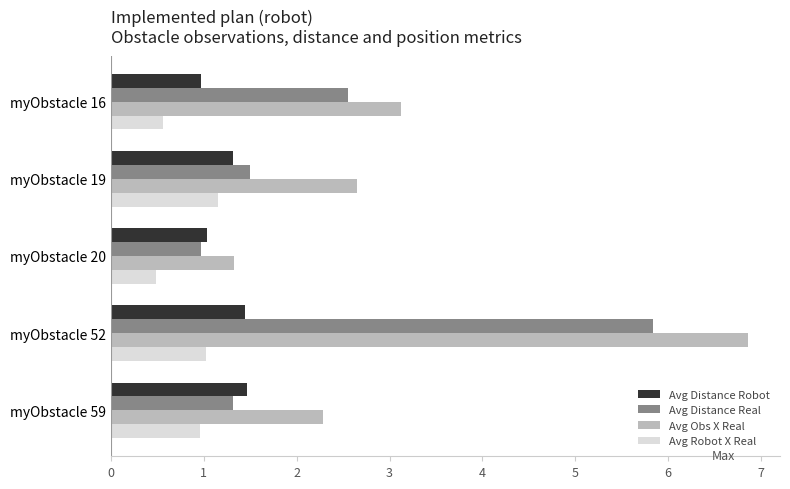

Is the value of Avg Distance Real at myObstacle 20 greater than the value of Avg Robot X Real at myObstacle 20?

Yes